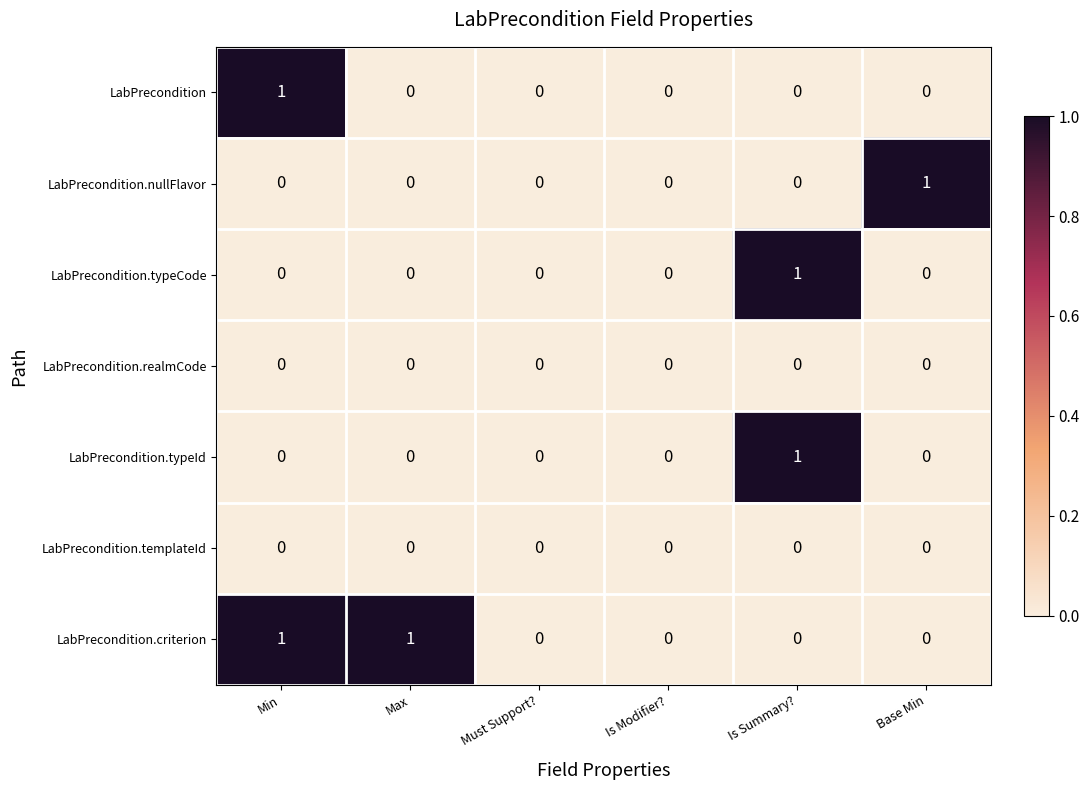

Which category has the highest value in the LabPrecondition.typeCode series?

Is Summary?